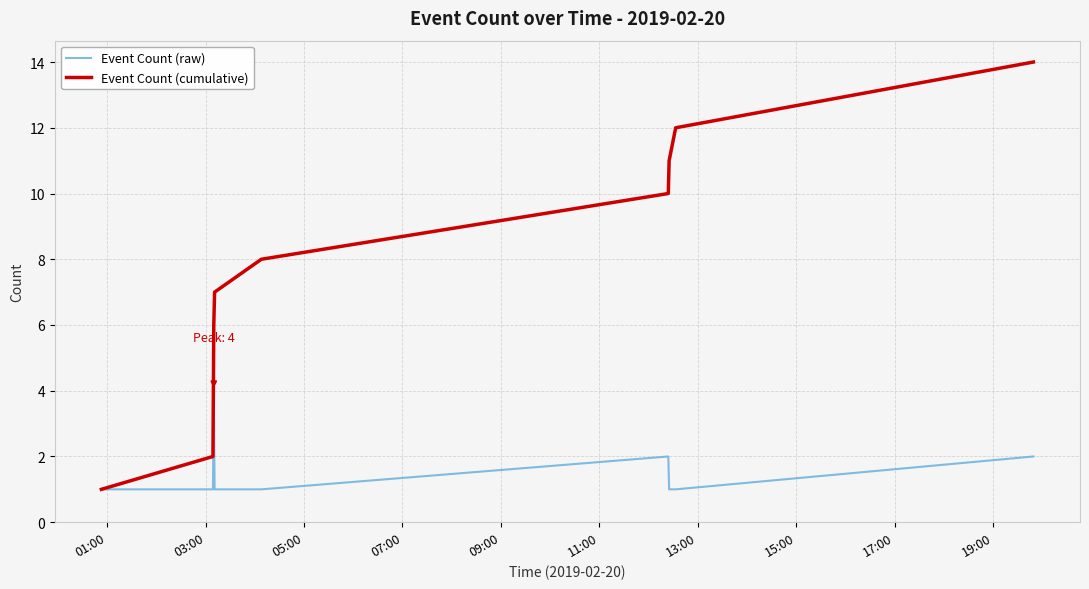

Which series has the largest range (max minus min)?

Event Count (cumulative)